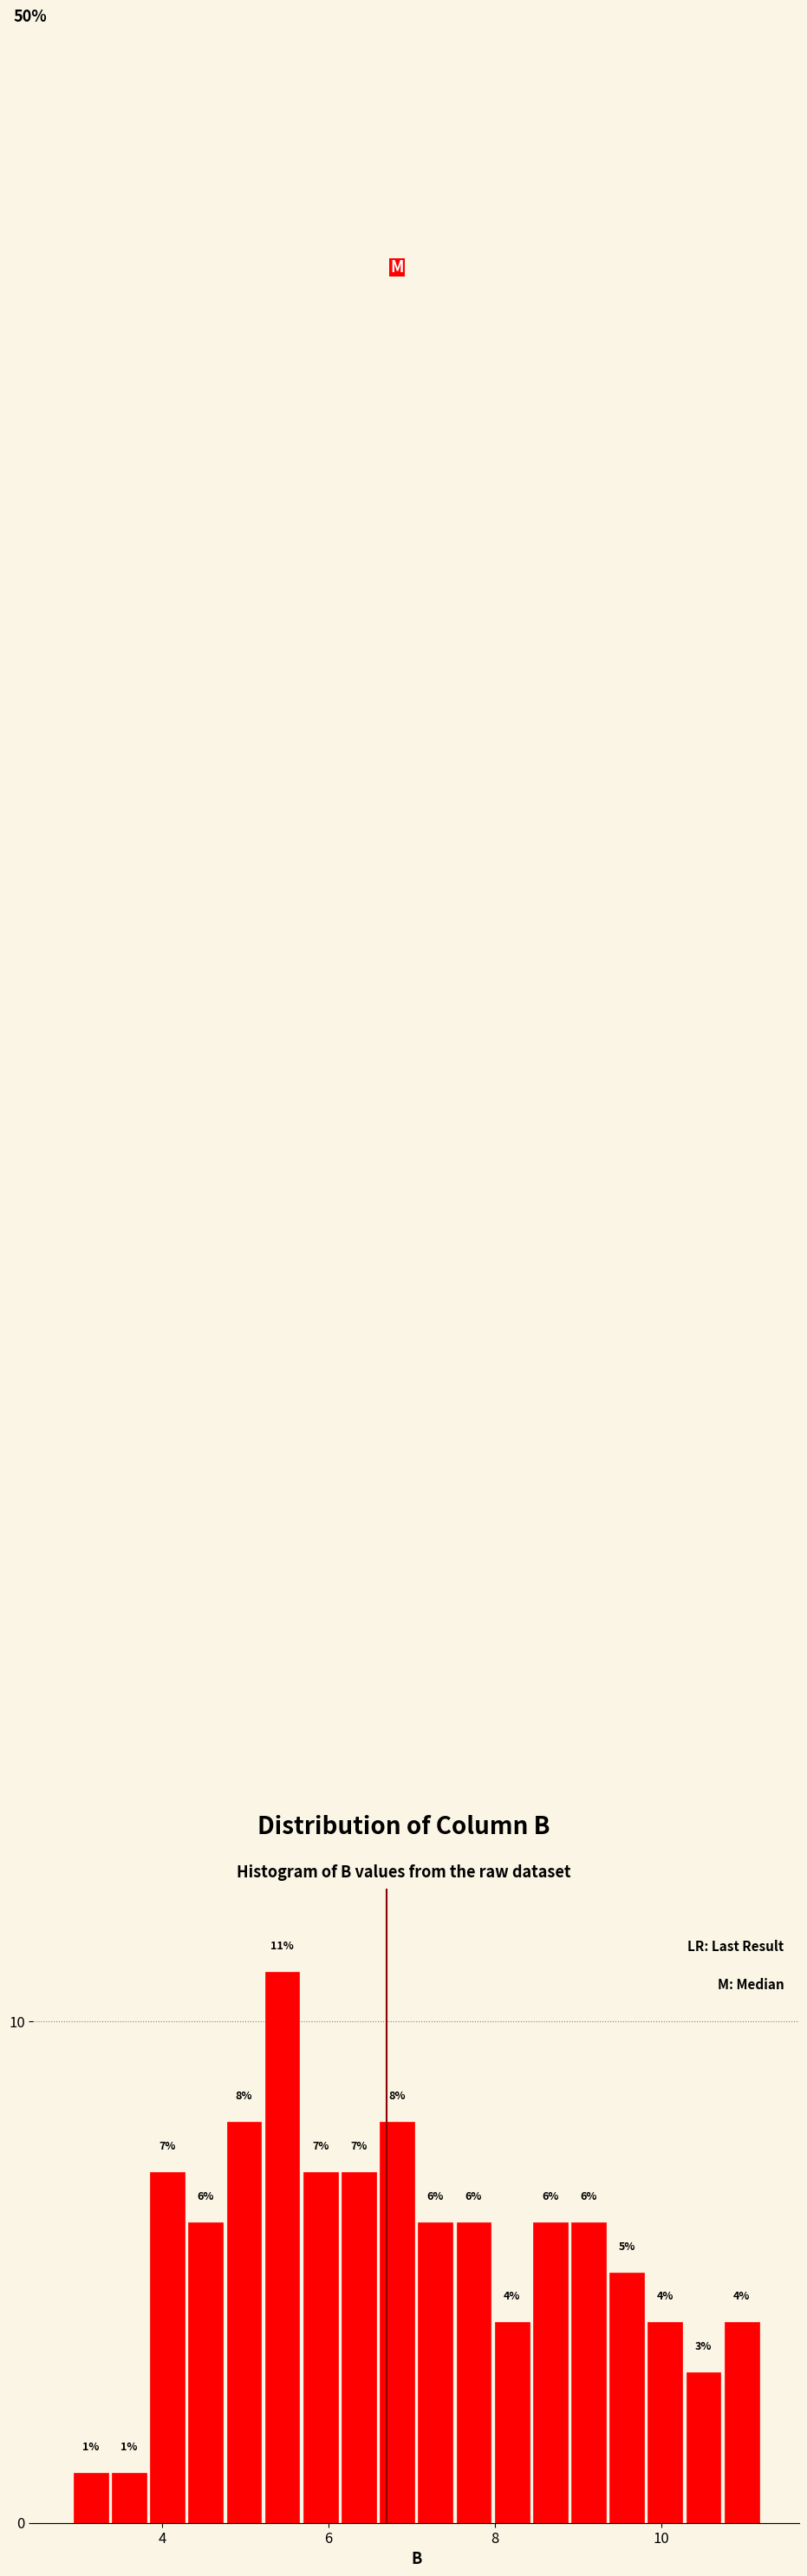

Around what value on the x-axis is the tallest bar? Give the approximate position of its centre, as read against the axis.

5.4